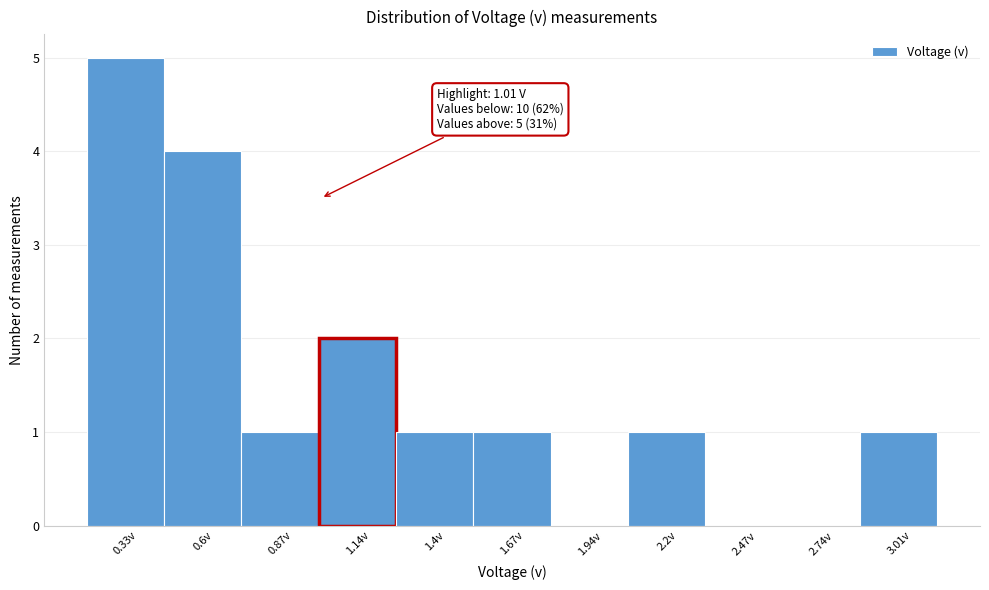

Over which range of the x-axis is the bar tallest?

0.20 to 0.45